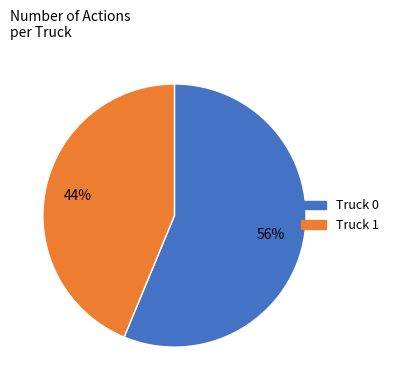

Which slice represents more than half of the pie?

Truck 0